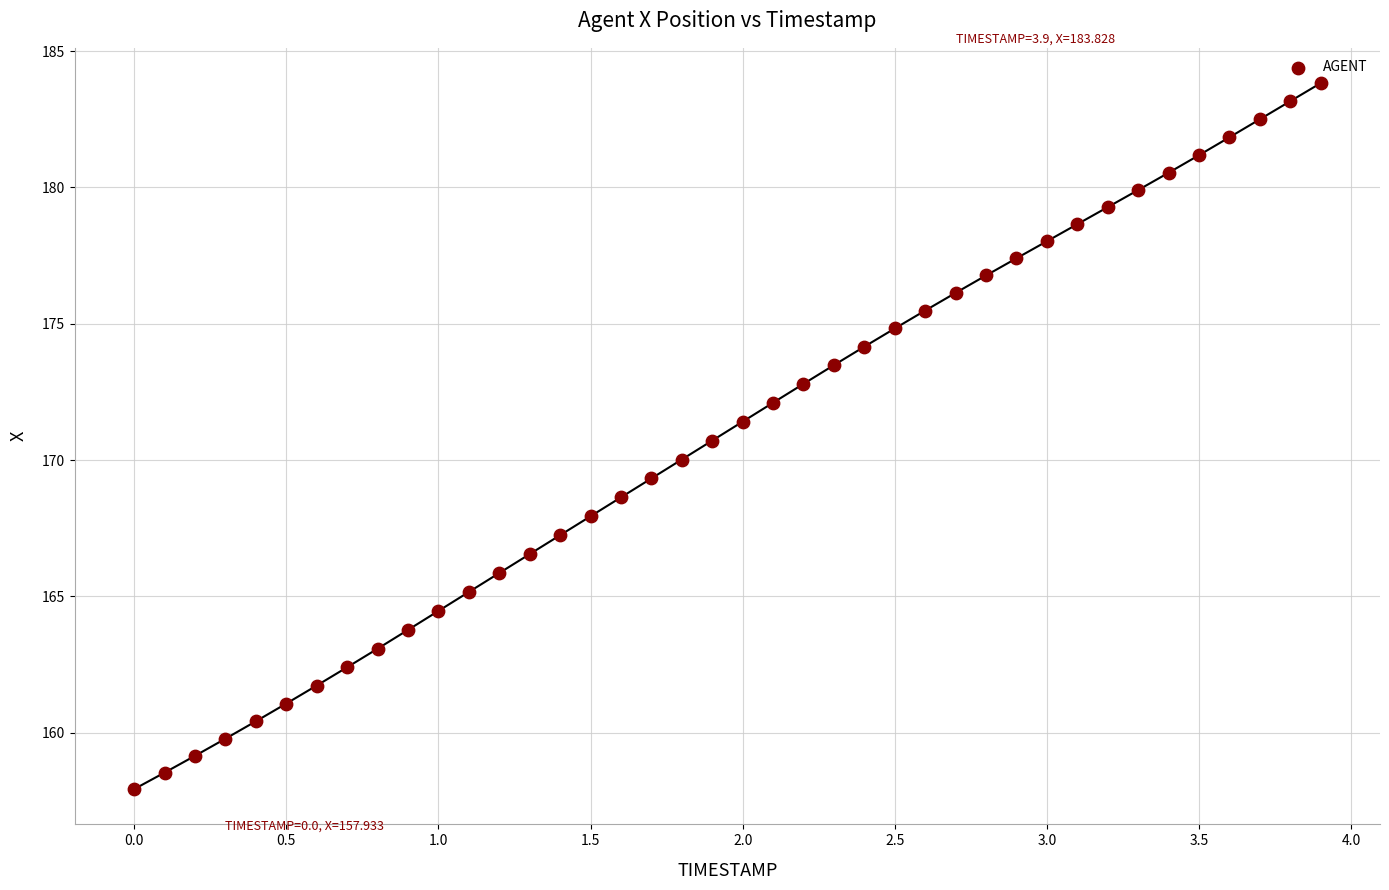

What is the range of X values (max minus min)?

3.9